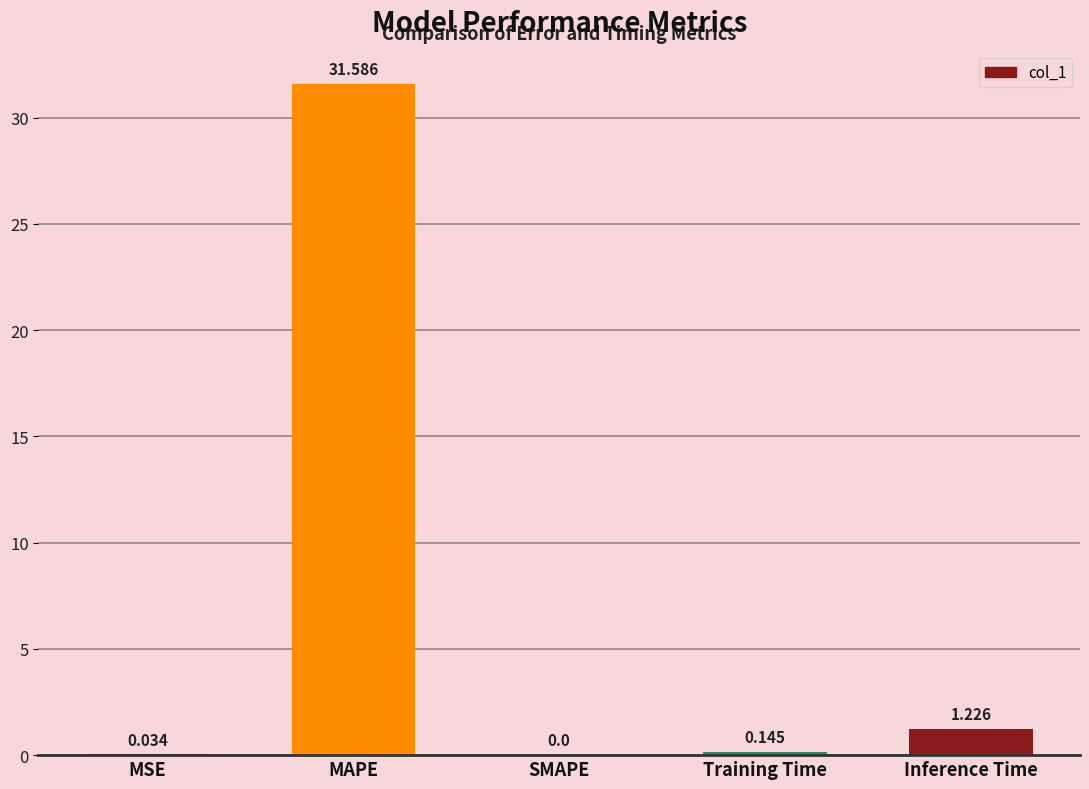

At which label is the value closest to 15?

Inference Time